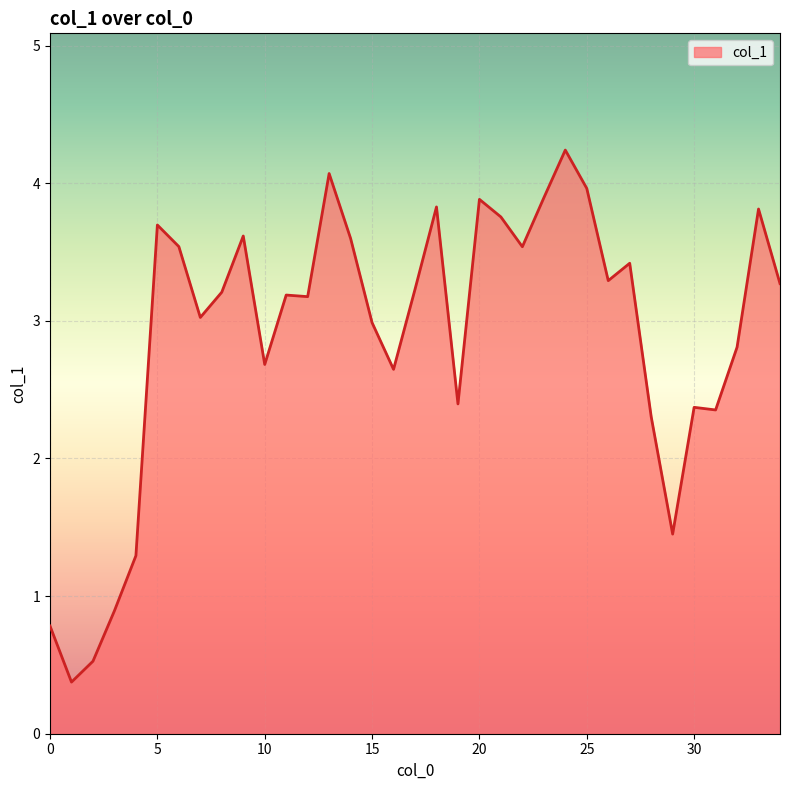

What is the smallest value displayed?

0.4